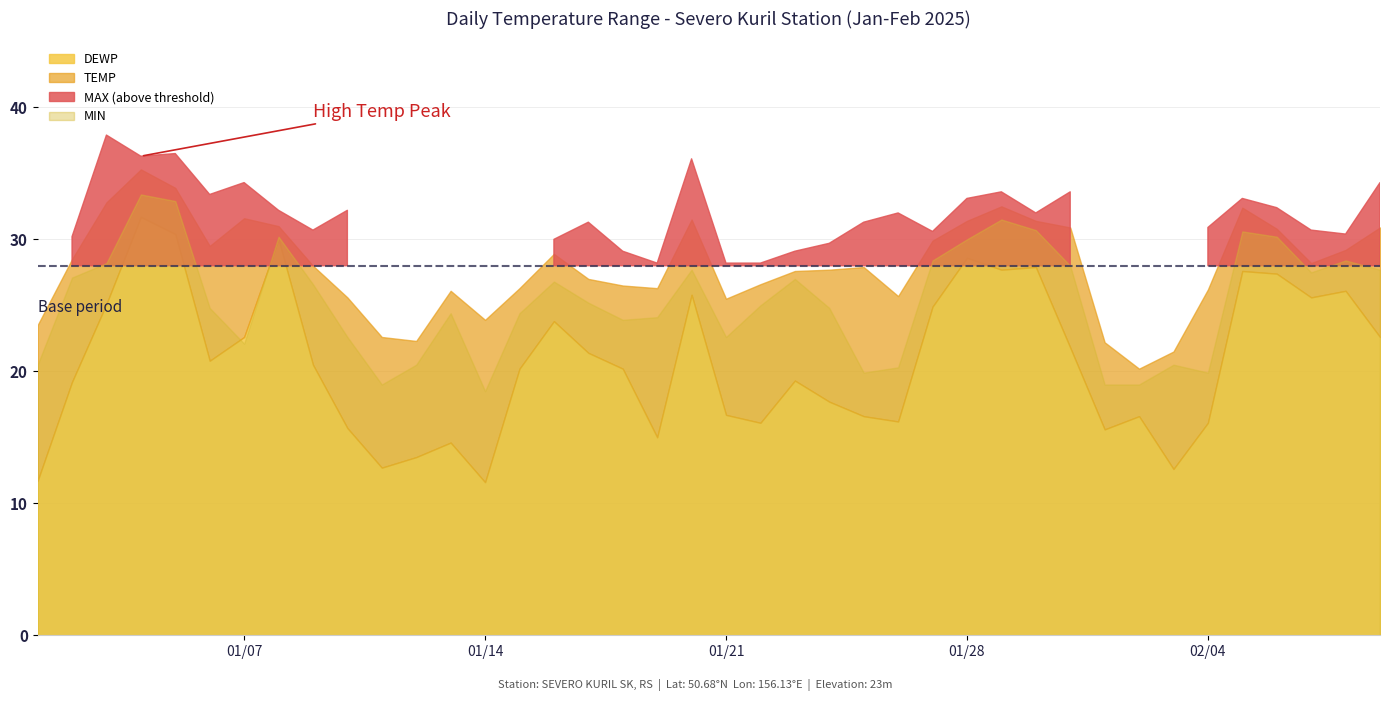

At which label does MAX reach its minimum?

2025-02-02